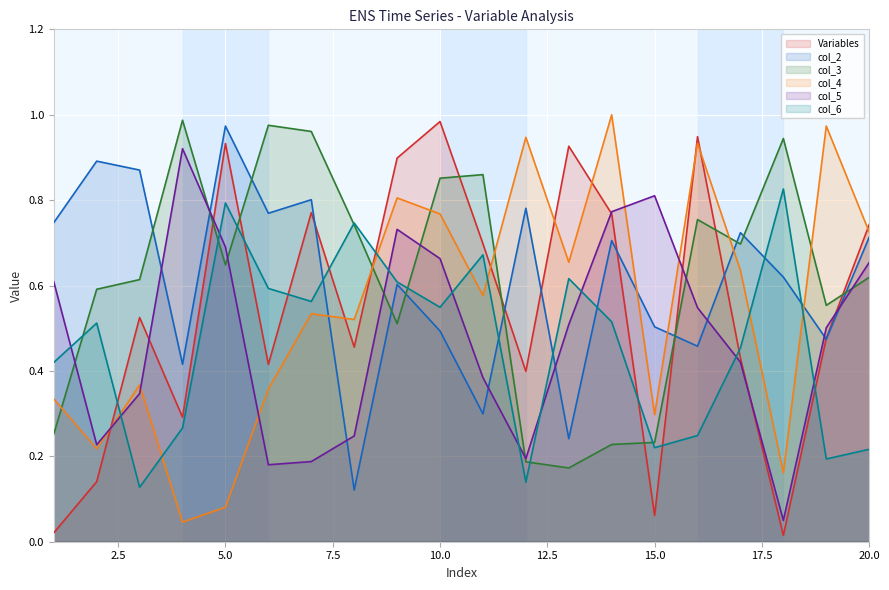

Read the col_3 value at 17.

0.7